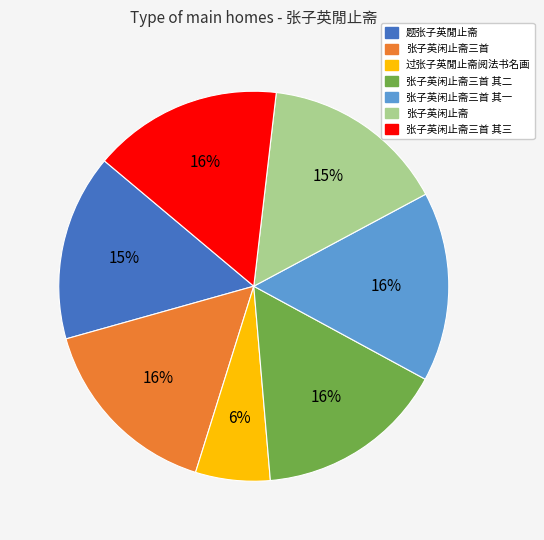

Is there a majority slice in this chart?

No